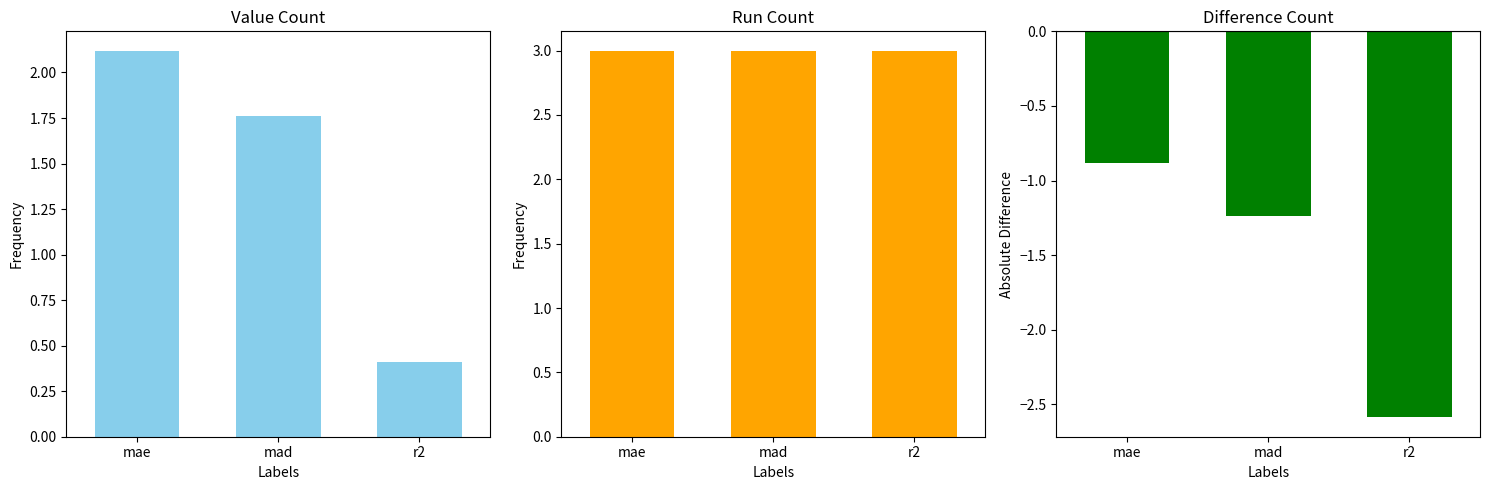

Which category has the lowest value across all series?

r2